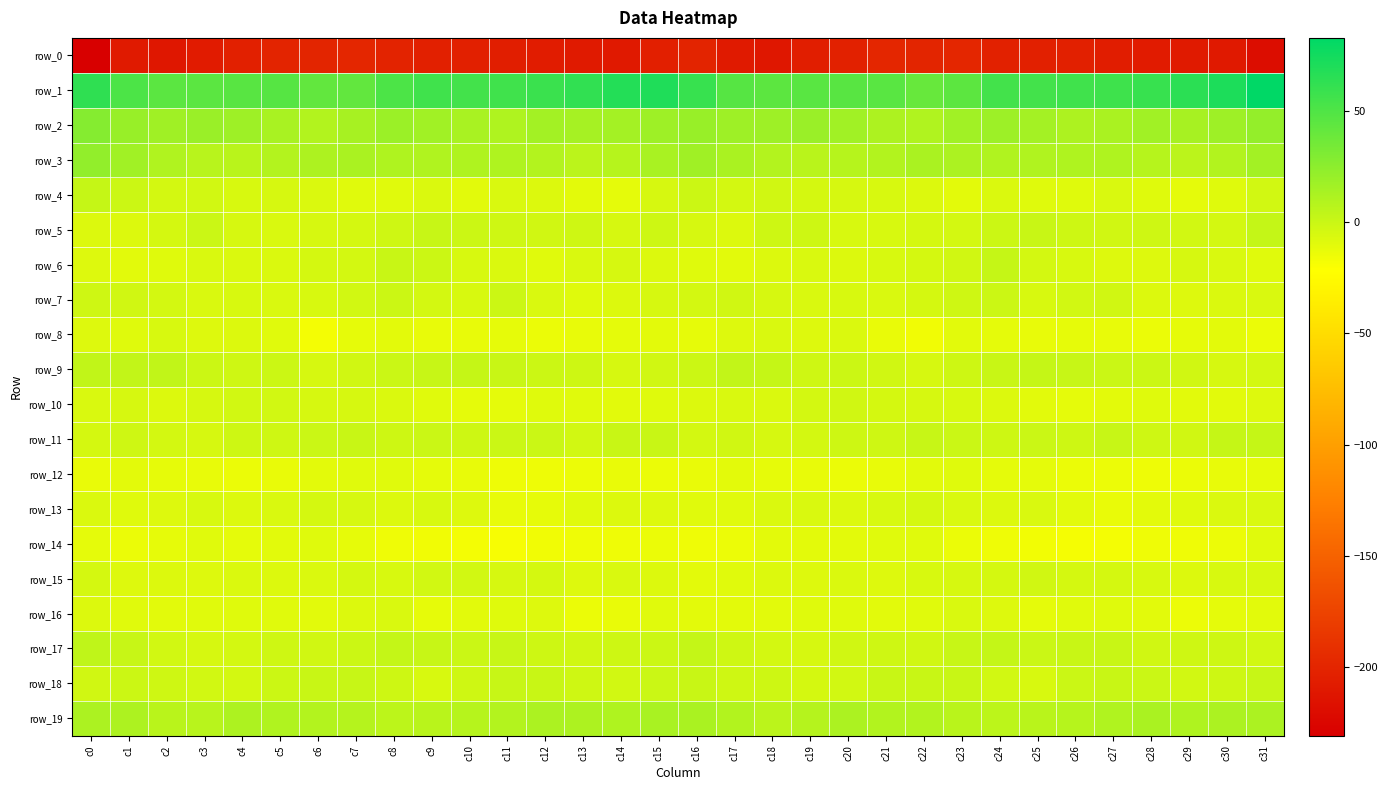

Which series has the largest total across all categories?

row_1